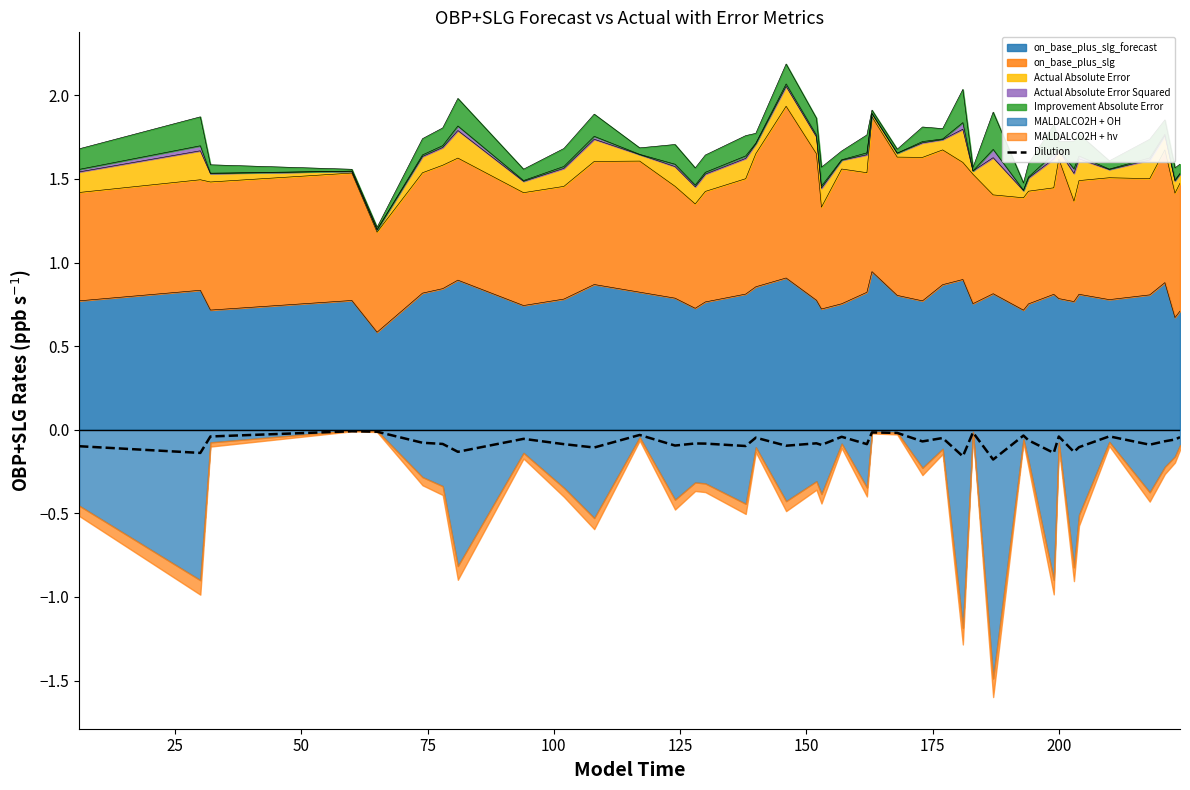

How many interior local valleys (lower than both neighbors) does the data have?

14